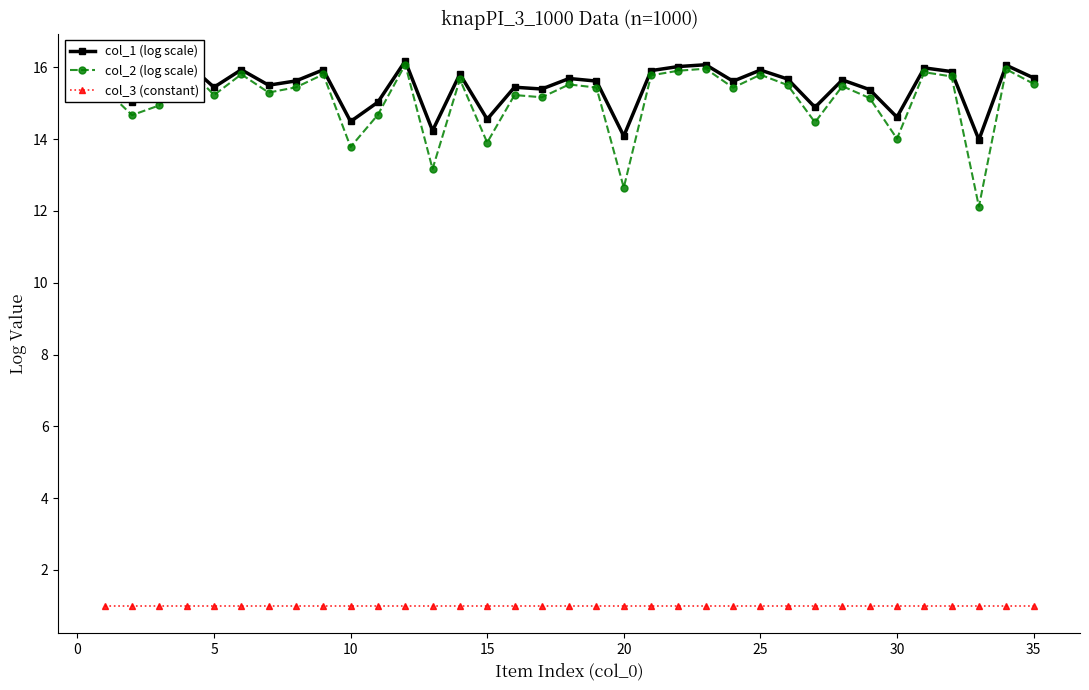

At how many categories does at least one series exceed 10?

35